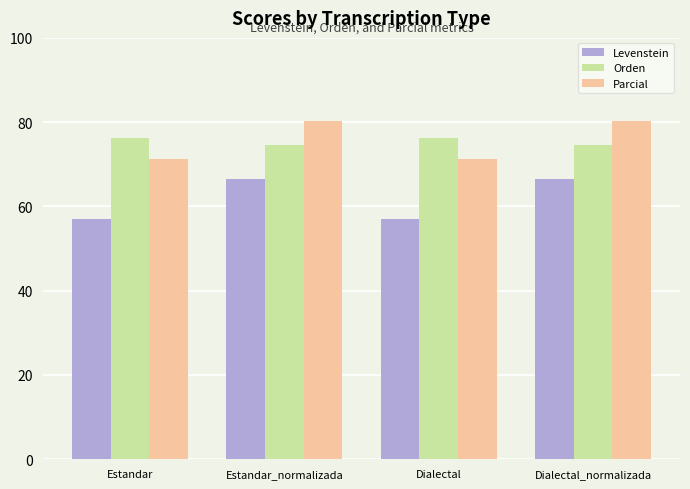

Are the bars grouped side by side (vs. stacked)?

Yes